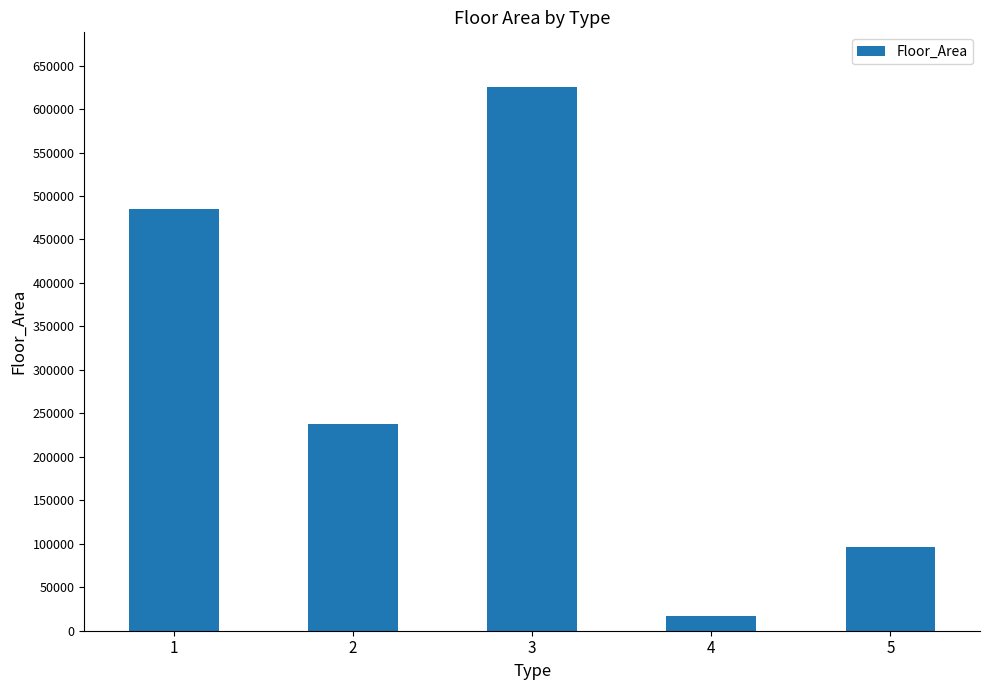

What is the approximate value at 4?

16911